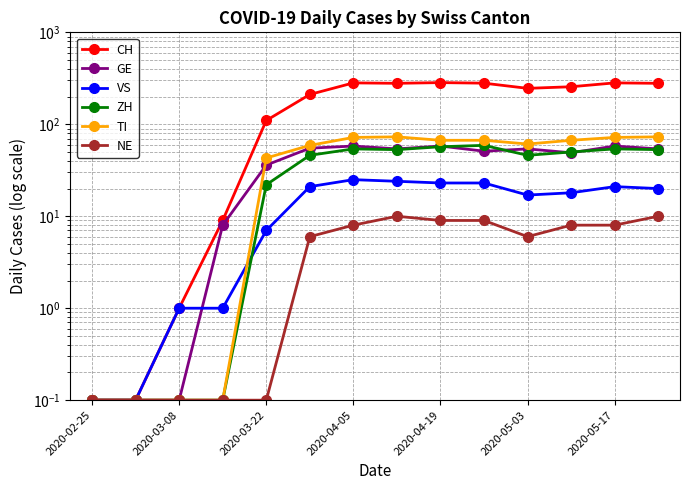

What is the lowest value of the VS series?

0.1